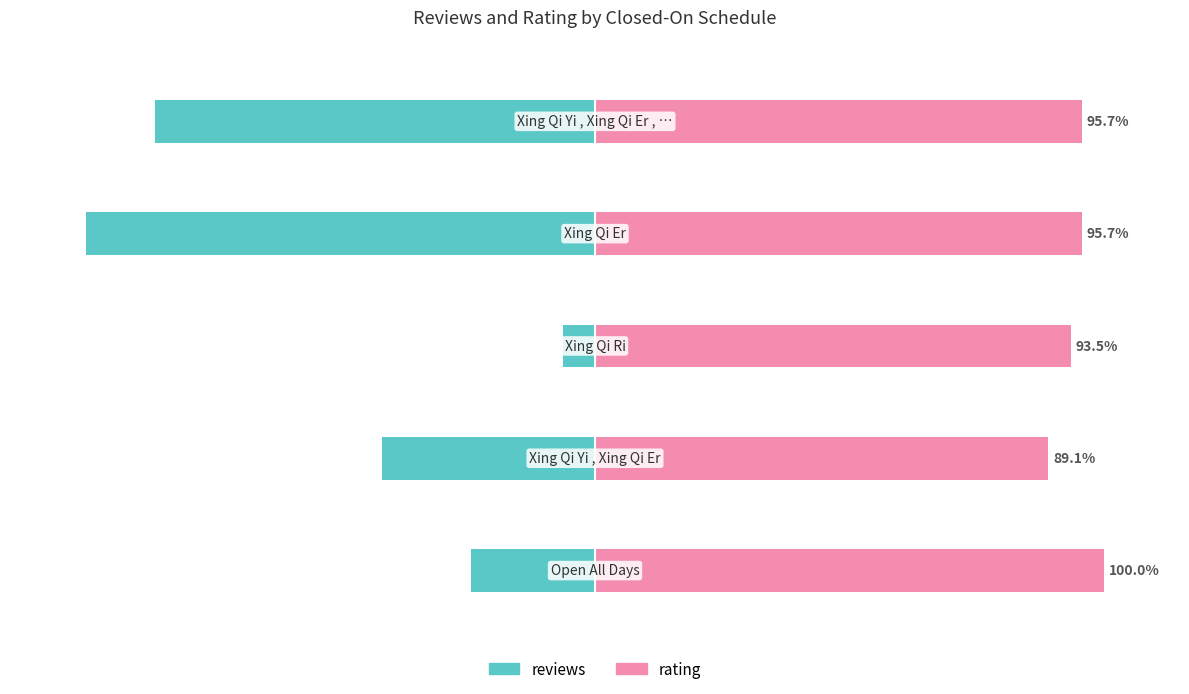

The value of rating at 0 is 100.0. True or false?

True